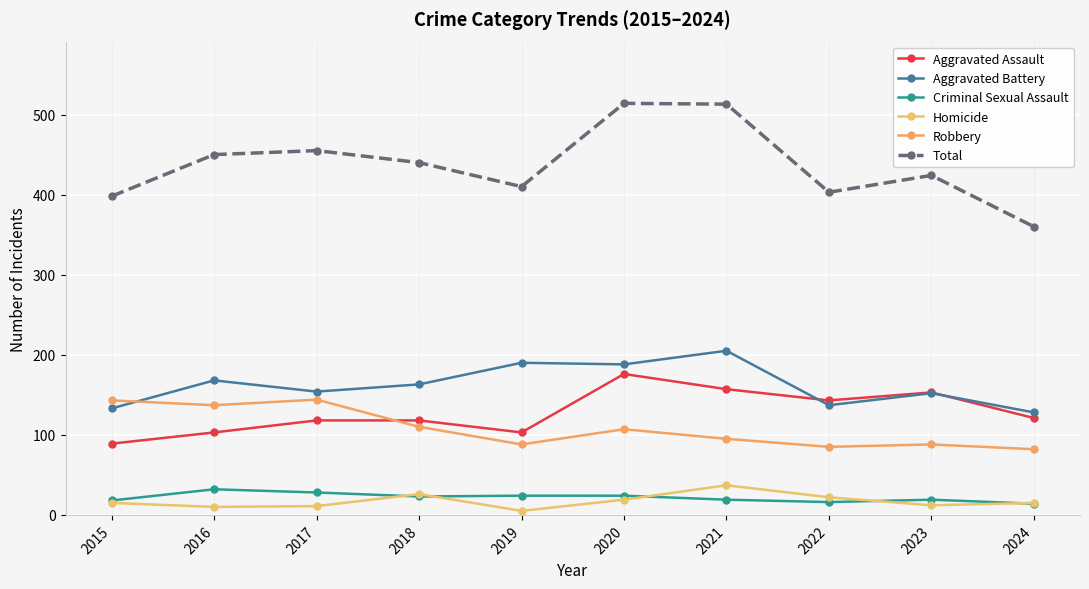

At which label does Aggravated Battery reach its peak?

2021